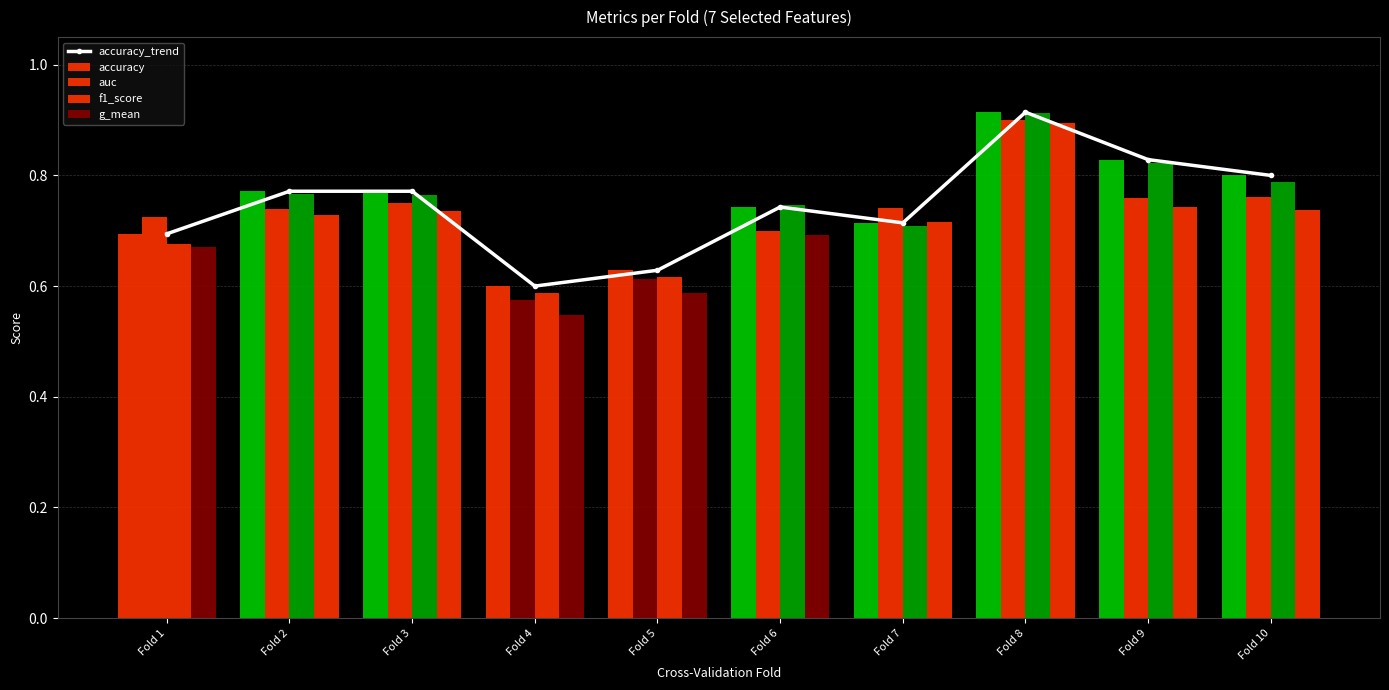

Reading left to right, extract all data points from this chart.

accuracy_trend: Fold 1=0.7	Fold 2=0.8	Fold 3=0.8	Fold 4=0.6	Fold 5=0.6	Fold 6=0.7	Fold 7=0.7	Fold 8=0.9	Fold 9=0.8	Fold 10=0.8
accuracy: Fold 1=0.7	Fold 2=0.8	Fold 3=0.8	Fold 4=0.6	Fold 5=0.6	Fold 6=0.7	Fold 7=0.7	Fold 8=0.9	Fold 9=0.8	Fold 10=0.8
auc: Fold 1=0.7	Fold 2=0.7	Fold 3=0.8	Fold 4=0.6	Fold 5=0.6	Fold 6=0.7	Fold 7=0.7	Fold 8=0.9	Fold 9=0.8	Fold 10=0.8
f1_score: Fold 1=0.7	Fold 2=0.8	Fold 3=0.8	Fold 4=0.6	Fold 5=0.6	Fold 6=0.7	Fold 7=0.7	Fold 8=0.9	Fold 9=0.8	Fold 10=0.8
g_mean: Fold 1=0.7	Fold 2=0.7	Fold 3=0.7	Fold 4=0.5	Fold 5=0.6	Fold 6=0.7	Fold 7=0.7	Fold 8=0.9	Fold 9=0.7	Fold 10=0.7